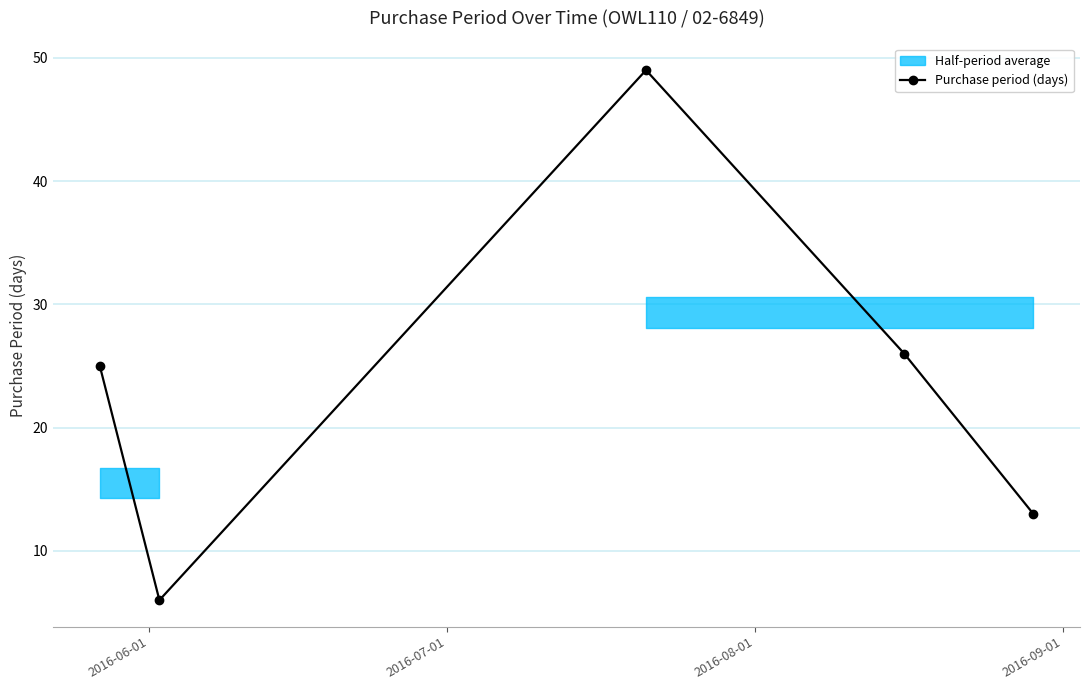

How many interior local peaks (higher than both neighbors) does the data have?

1